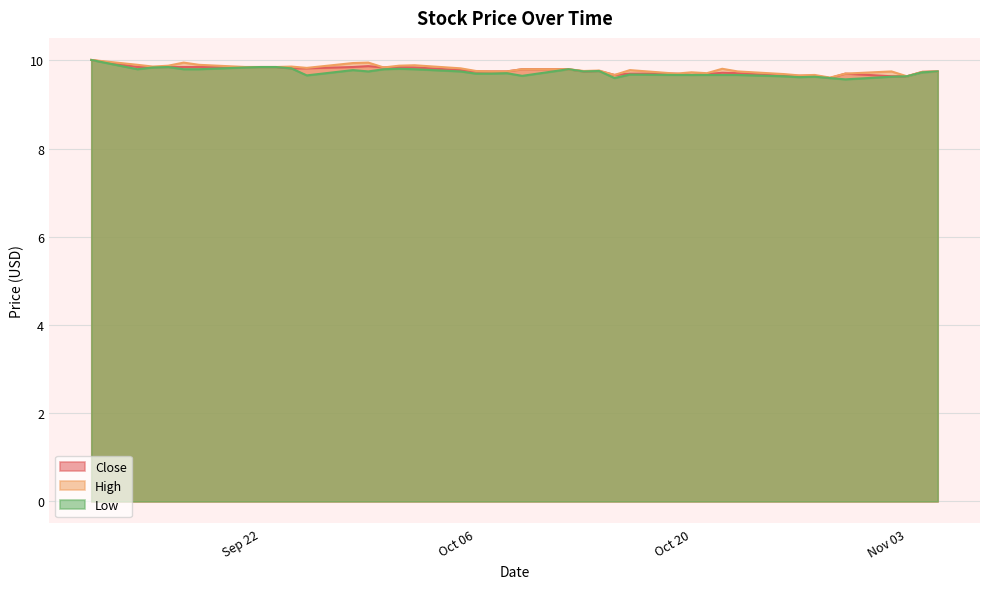

True or false: Close has a value of 9.8 at 2020-10-09.

True